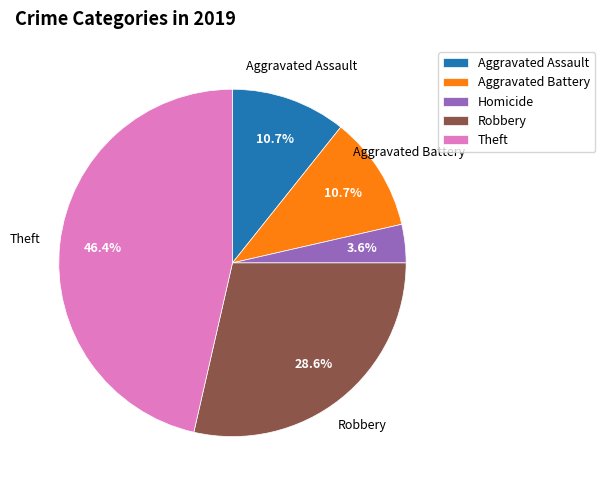

The Aggravated Battery slice represents 11% of the pie. True or false?

True